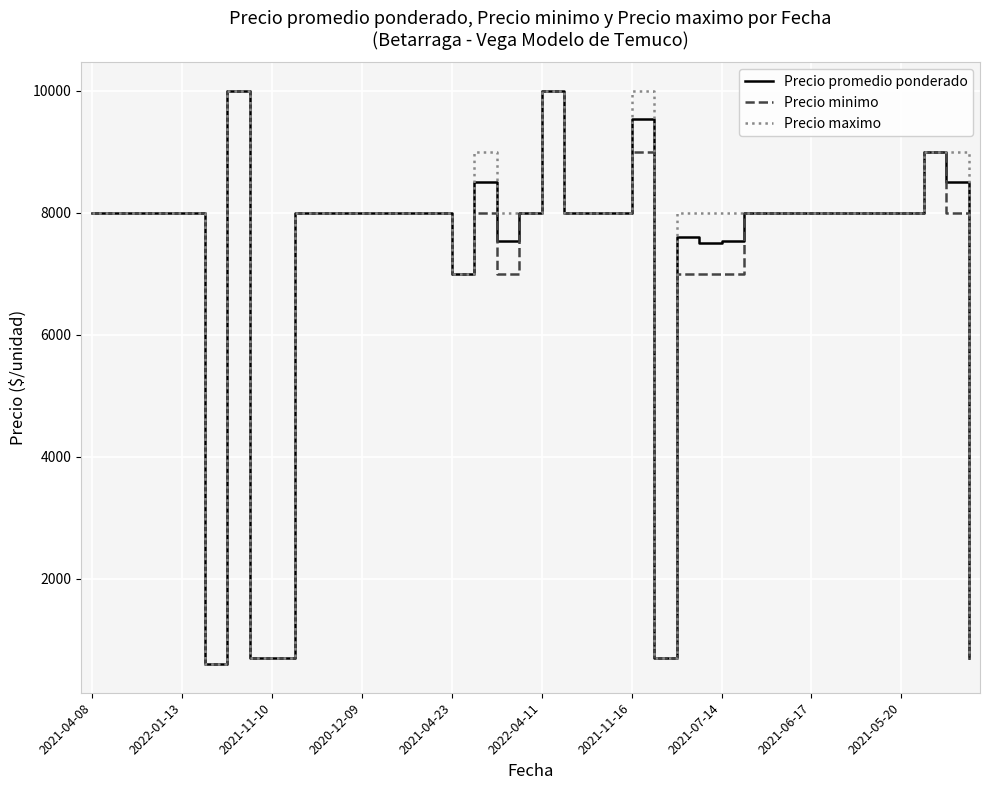

What is the minimum value shown in the chart?

600